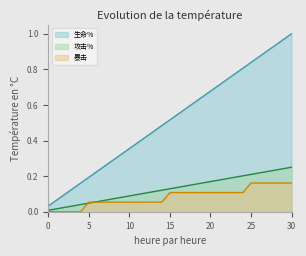

True or false: 攻击% has more than 2 interior local peaks.

False